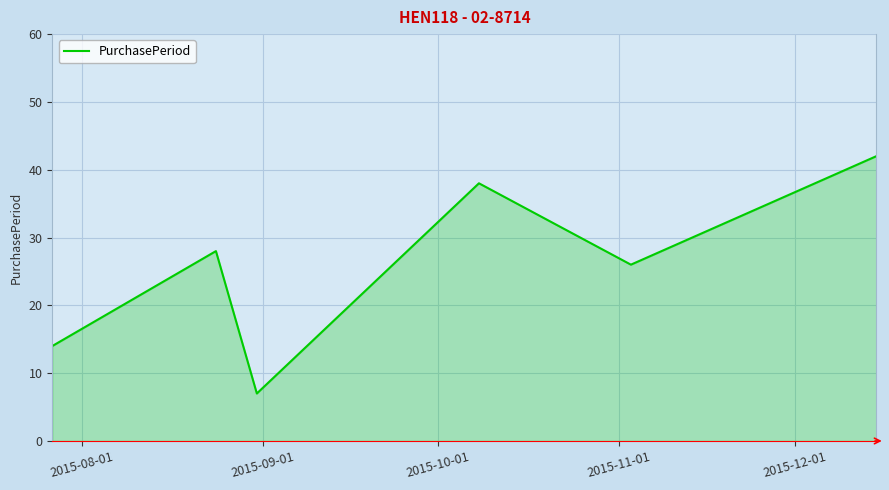

How many interior local peaks (higher than both neighbors) does the data have?

2